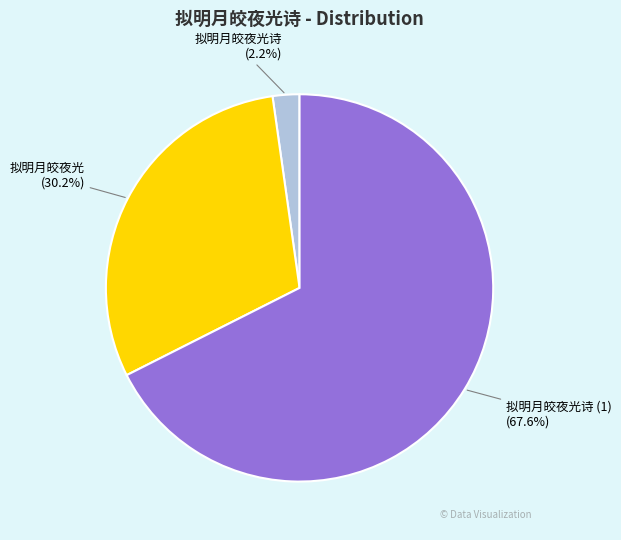

Rank the categories by value from lowest to highest.

拟明月皎夜光诗, 拟明月皎夜光, 拟明月皎夜光诗 (1)